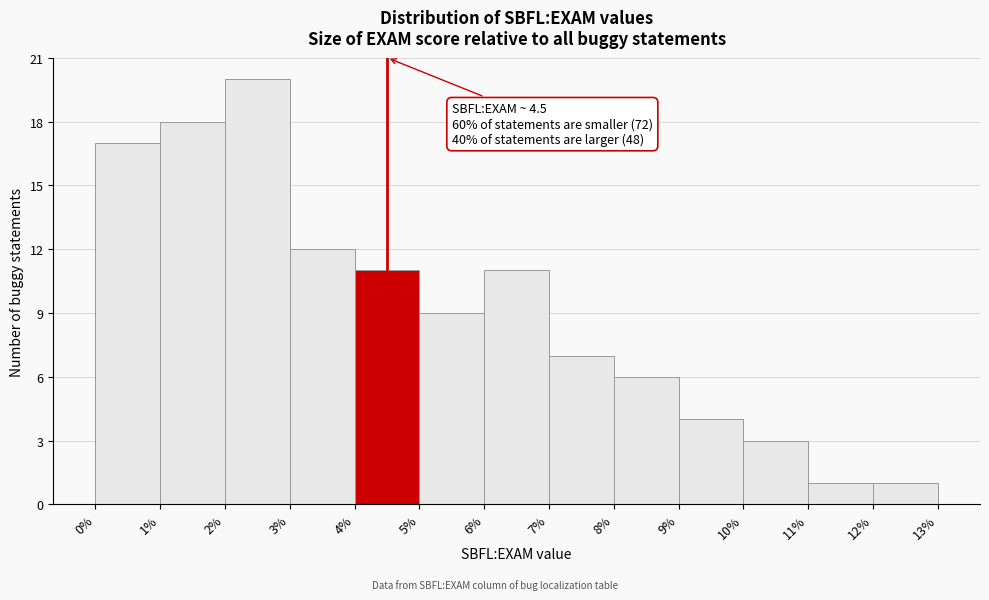

Which range on the x-axis has the tallest bar?

2% to 3%